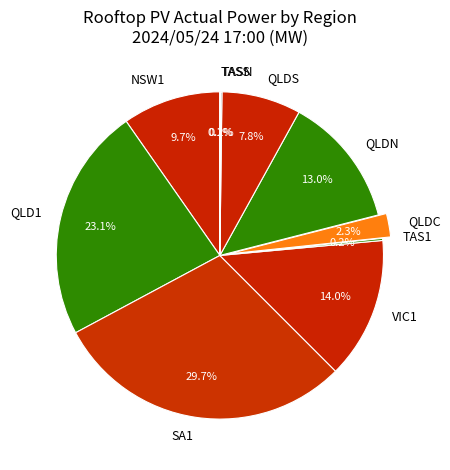

What is the largest slice in the pie chart?

SA1